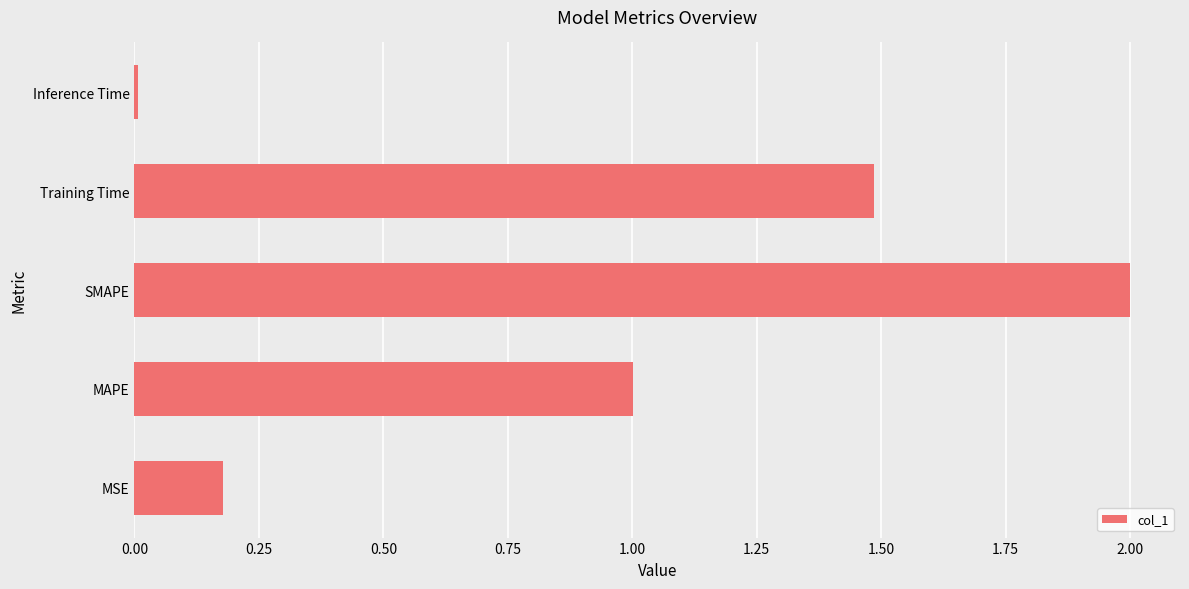

List the labels in order of value, smallest first.

Inference Time, MSE, MAPE, Training Time, SMAPE